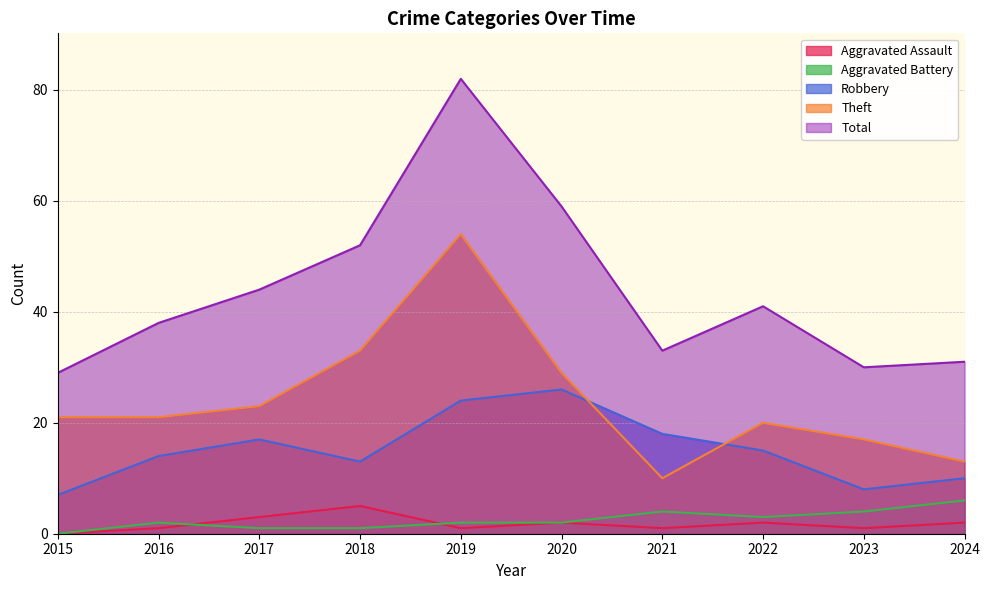

What is the total value across all series at 2017?

88